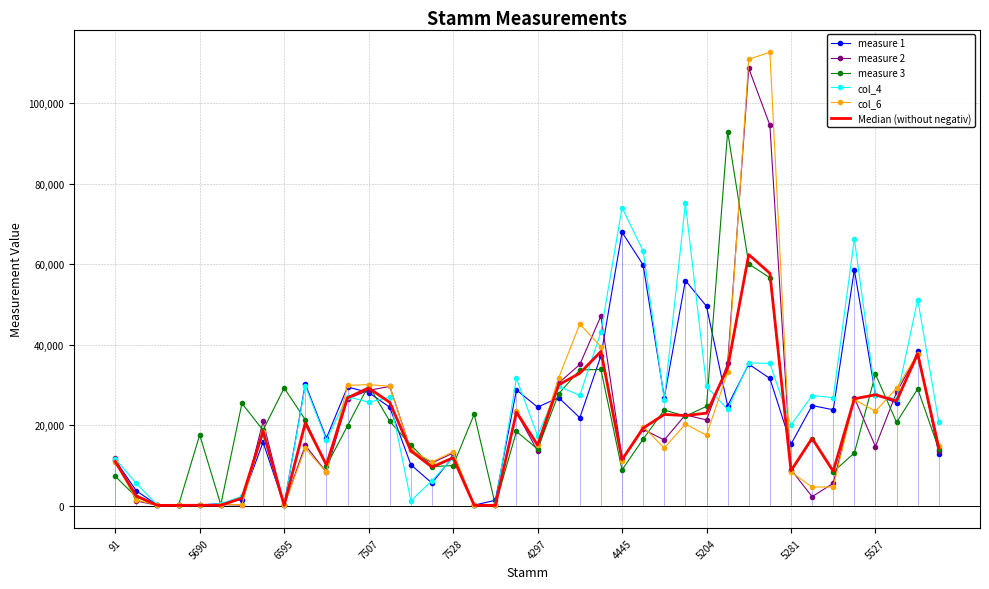

Count the number of data series in this chart.

6